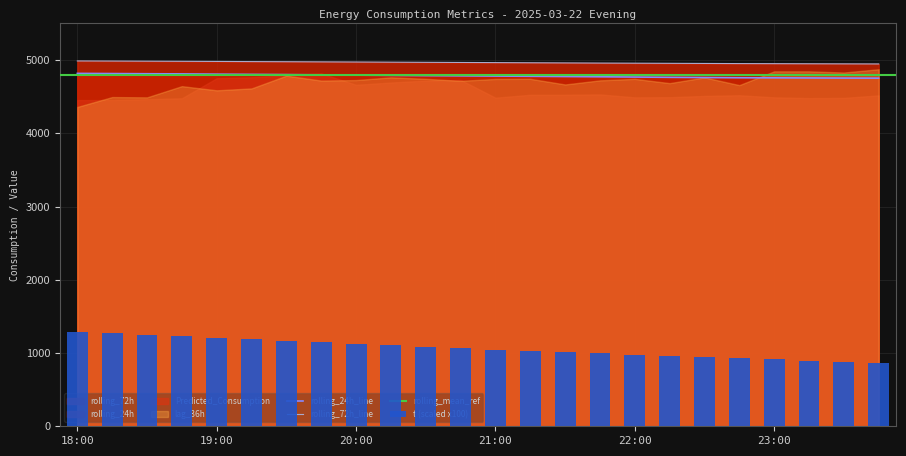

Which series has the largest total across all categories?

rolling_72h